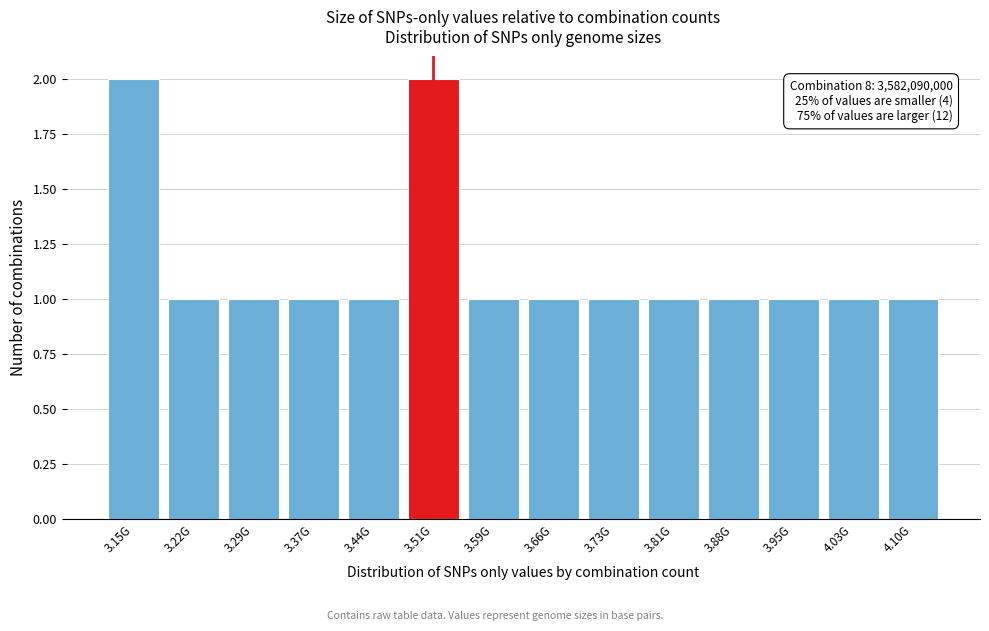

Reading left to right, transcribe all the data shown in this chart.

2	1	1	1	1	2	1	1	1	1	1	1	1	1